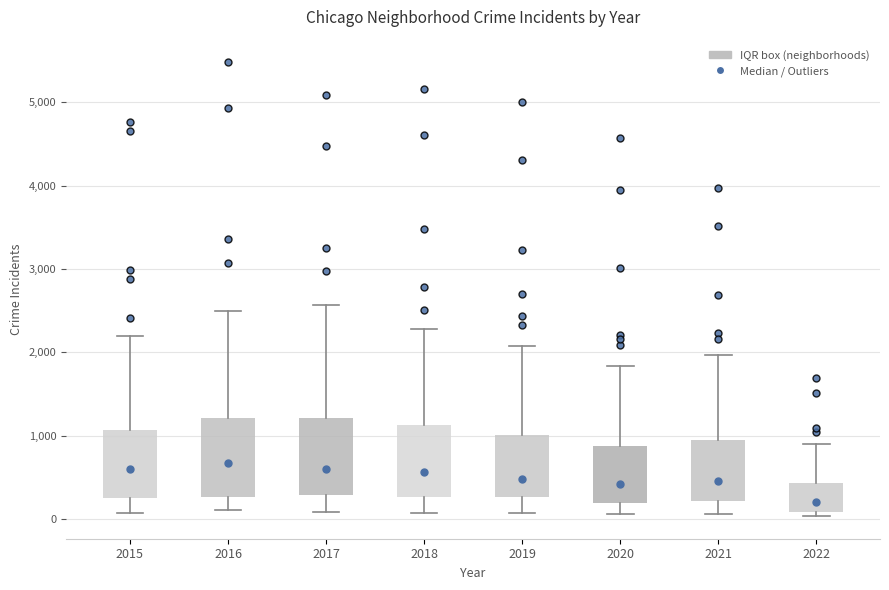

Reading left to right, read every box against the y-axis: the position of its median line, the range the box covers, and the ends of its whiskers. The values are not printed on the chart, so give them approximately, as read against the axis.

2015: median 600, box 300 to 1100, whiskers 100 to 2200
2016: median 700, box 300 to 1200, whiskers 100 to 2500
2017: median 600, box 300 to 1200, whiskers 100 to 2600
2018: median 600, box 300 to 1100, whiskers 100 to 2300
2019: median 500, box 300 to 1000, whiskers 100 to 2100
2020: median 400, box 200 to 900, whiskers 100 to 1800
2021: median 500, box 200 to 1000, whiskers 100 to 2000
2022: median 200, box 100 to 400, whiskers 0 to 900